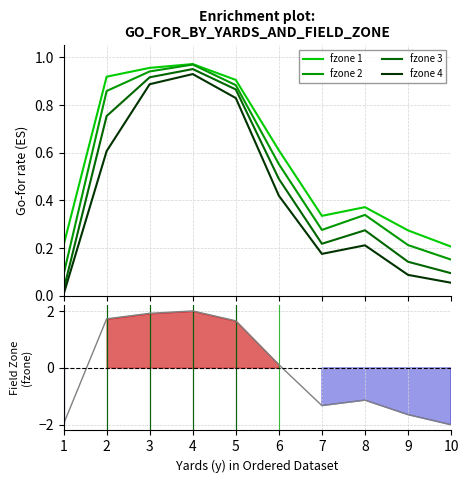

Reading left to right, list all the values displayed in this chart.

fzone 1: 0.2	0.9	1.0	1.0	0.9	0.6	0.3	0.4	0.3	0.2
fzone 2: 0.1	0.9	0.9	1.0	0.9	0.6	0.3	0.3	0.2	0.2
fzone 3: 0.0	0.8	0.9	1.0	0.9	0.5	0.2	0.3	0.1	0.1
fzone 4: 0.0	0.6	0.9	0.9	0.8	0.4	0.2	0.2	0.1	0.1
Ranking metric scores: -2.0	1.7	1.9	2.0	1.7	0.1	-1.3	-1.1	-1.6	-2.0